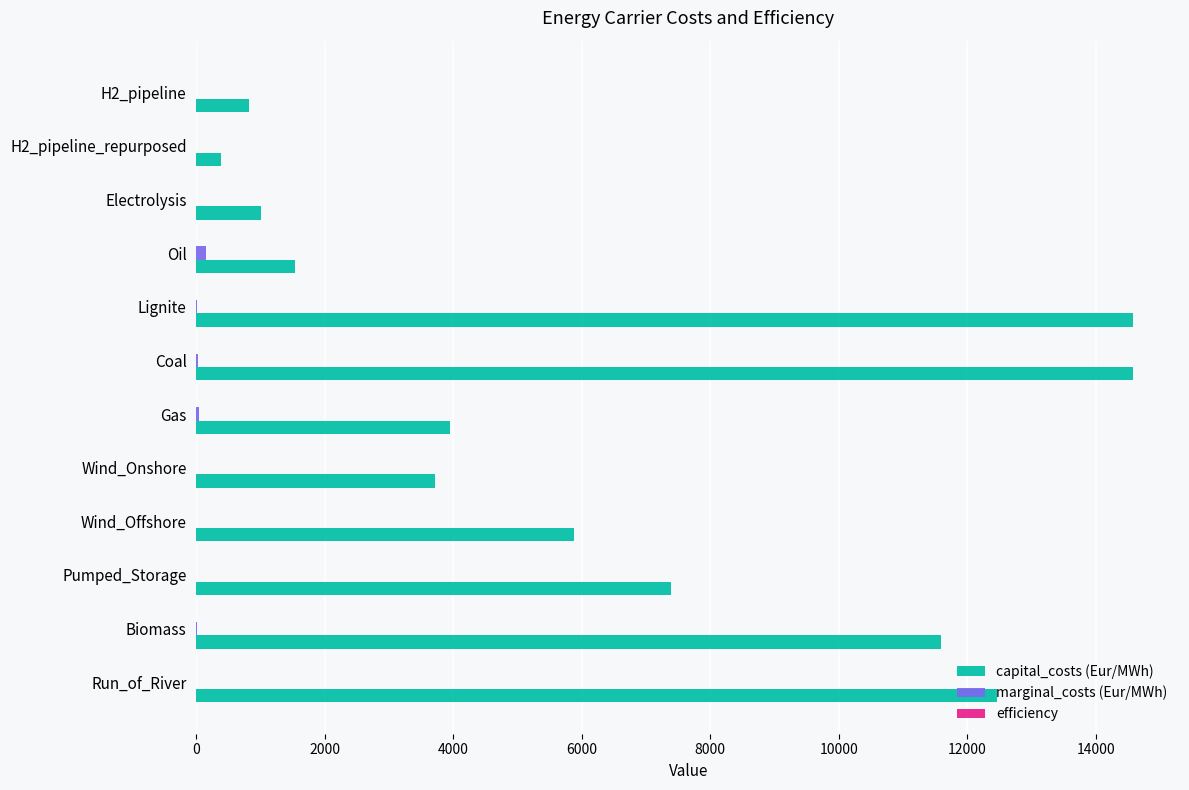

What is the sum of all capital_costs (Eur/MWh) values?

77901.4